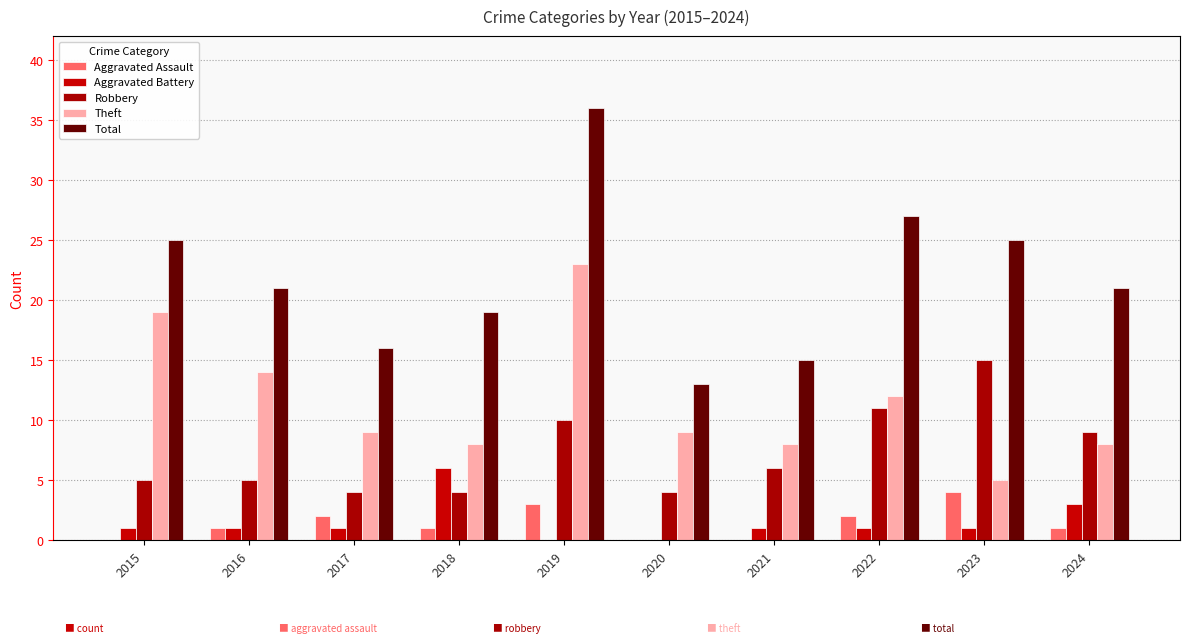

Reading left to right, what are all the values shown in this chart?

Aggravated Assault: 0	1	2	1	3	0	0	2	4	1
Aggravated Battery: 1	1	1	6	0	0	1	1	1	3
Robbery: 5	5	4	4	10	4	6	11	15	9
Theft: 19	14	9	8	23	9	8	12	5	8
Total: 25	21	16	19	36	13	15	27	25	21